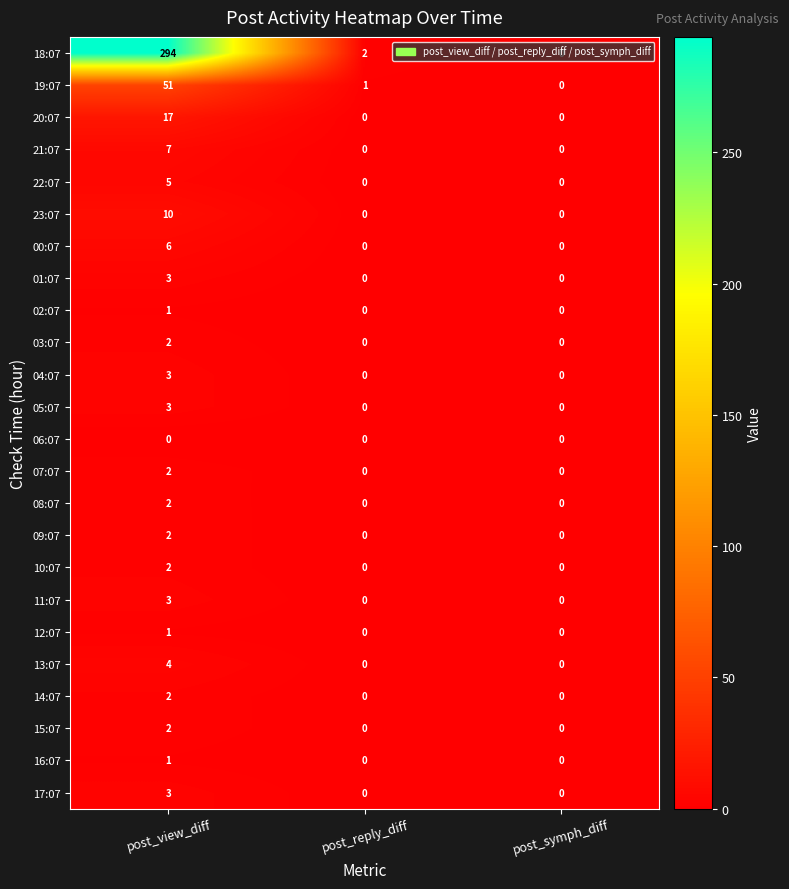

The value of 16:07 at post_symph_diff is 0. True or false?

True